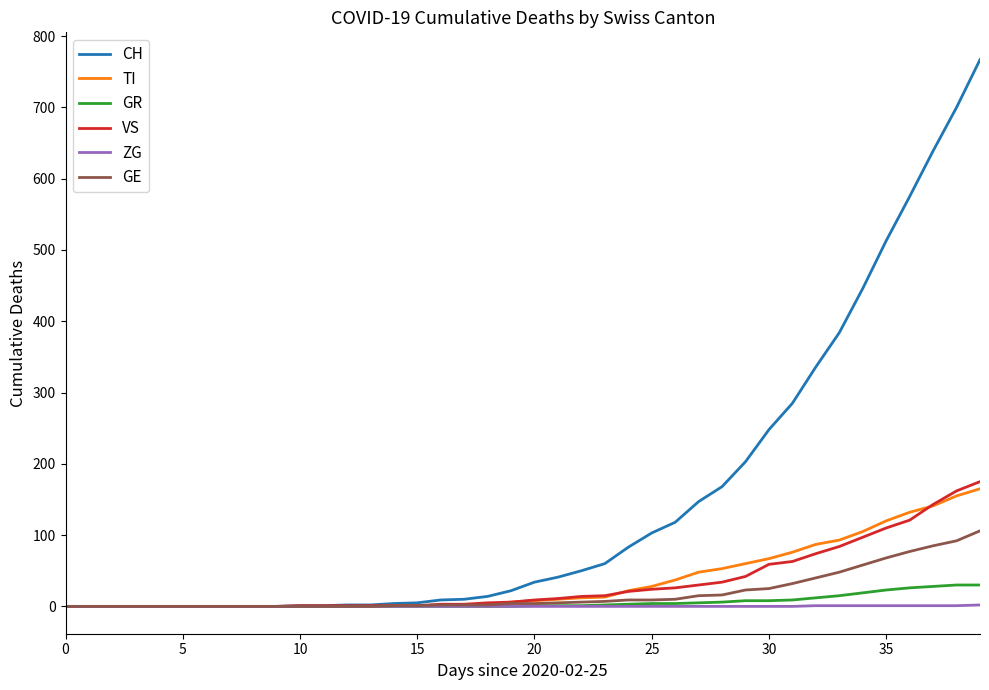

Which series has the largest total across all categories?

CH